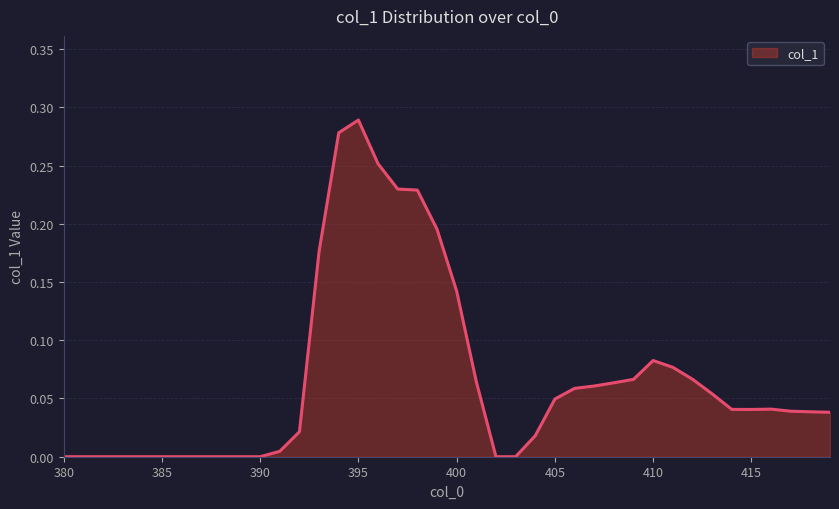

The value at 390 is 0.0. True or false?

True